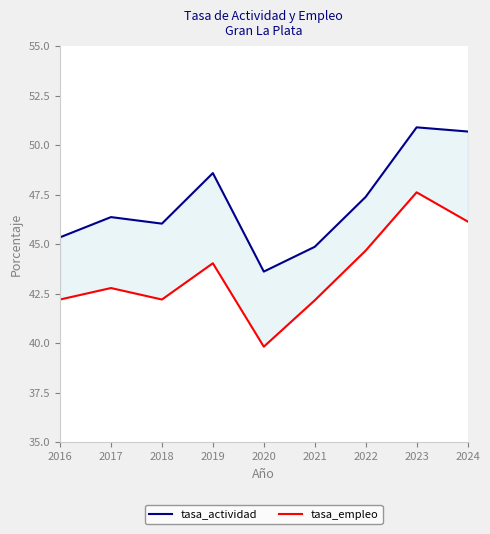

Which category has the highest value in the tasa_actividad series?

2023